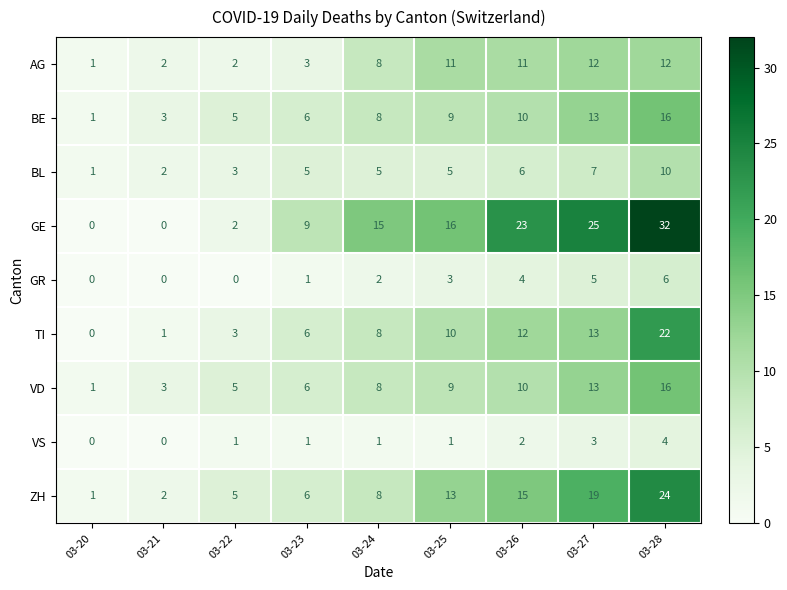

At which label is BE closest to 8?

03-24